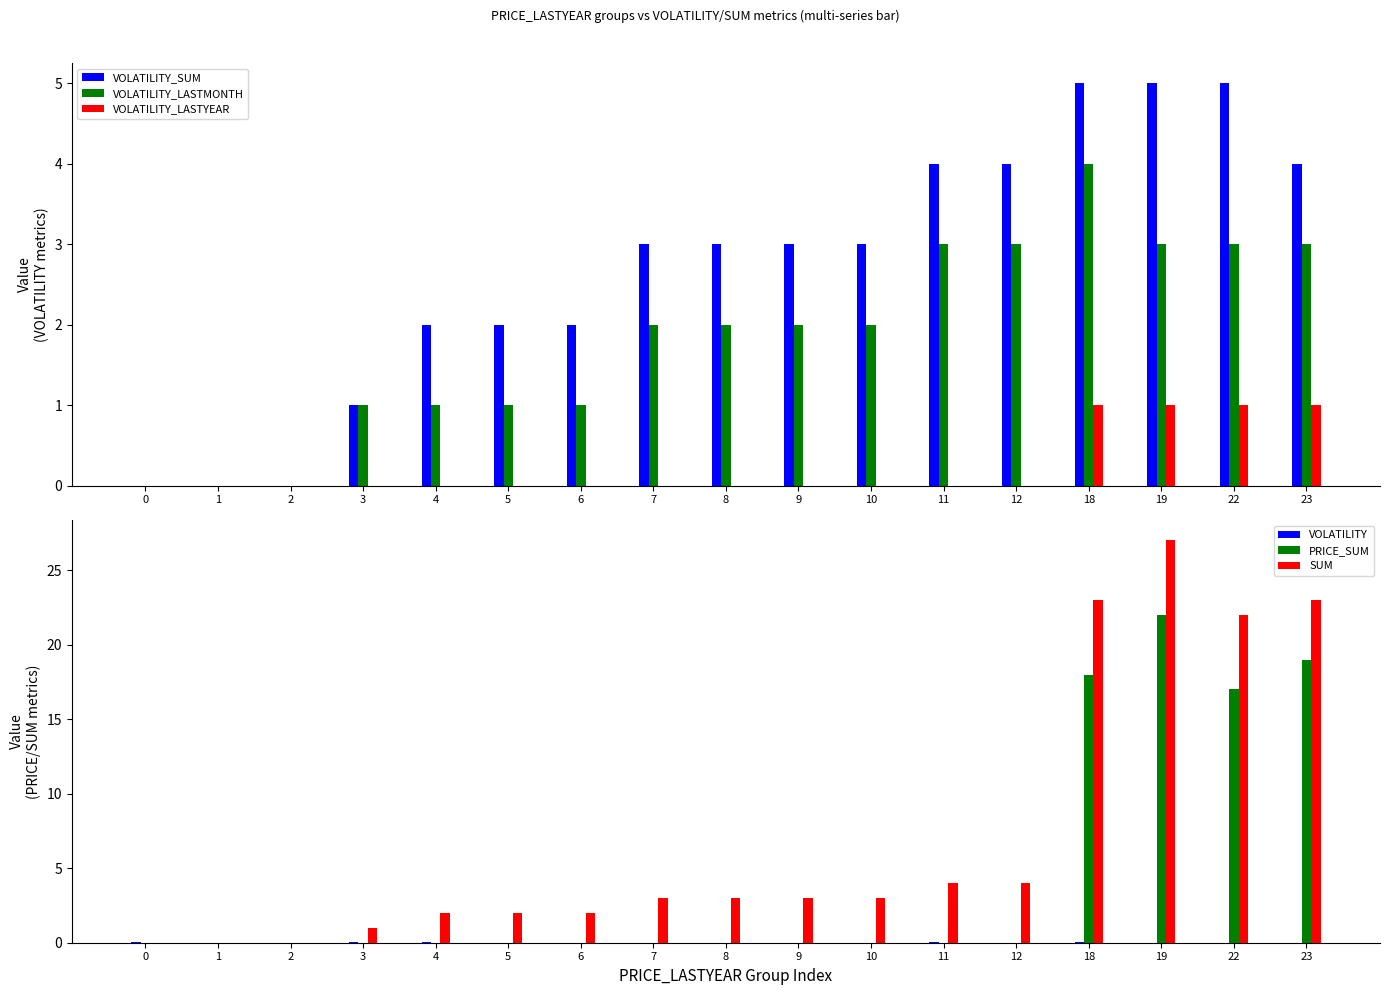

What are all the series names shown in the legend?

VOLATILITY_SUM, VOLATILITY_LASTMONTH, VOLATILITY_LASTYEAR, VOLATILITY, PRICE_SUM, SUM